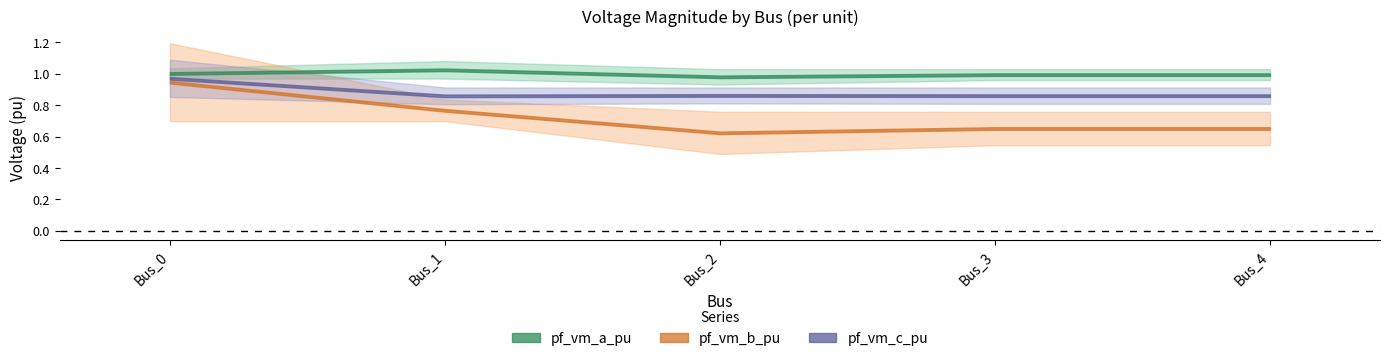

Count the pf_vm_c_pu values in the range 0 to 1.

5